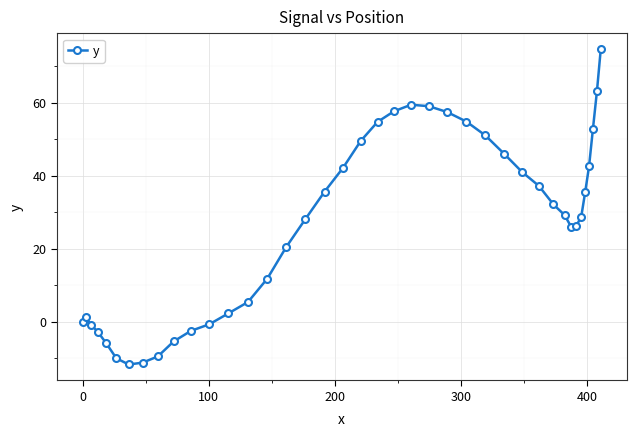

What is the value of the 15th point from the left?

11.8